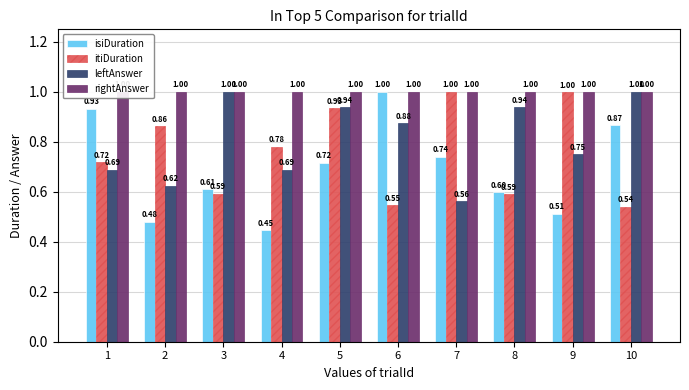

The leftAnswer series shows 0.9 at 8. True or false?

True